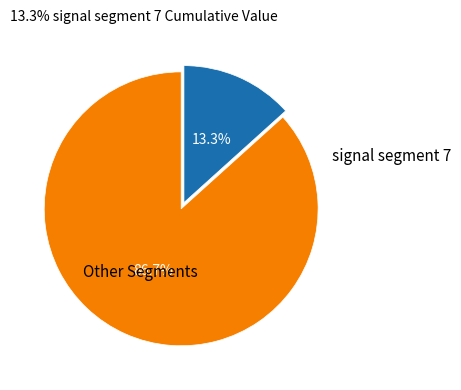

Does any single category account for the majority?

Yes